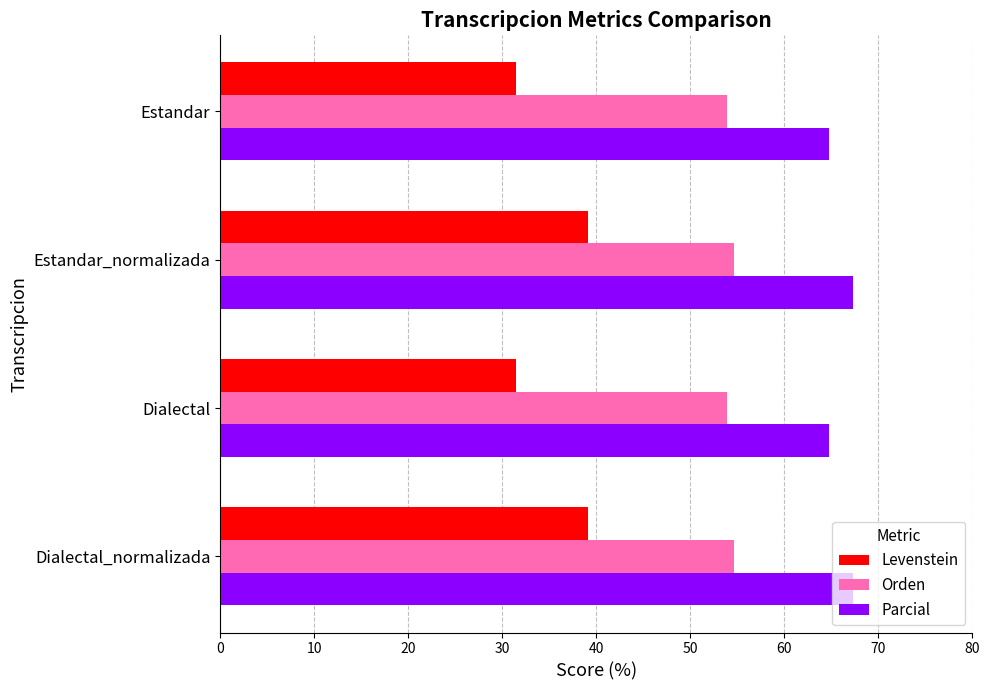

What is the lowest value of the Levenstein series?

31.5